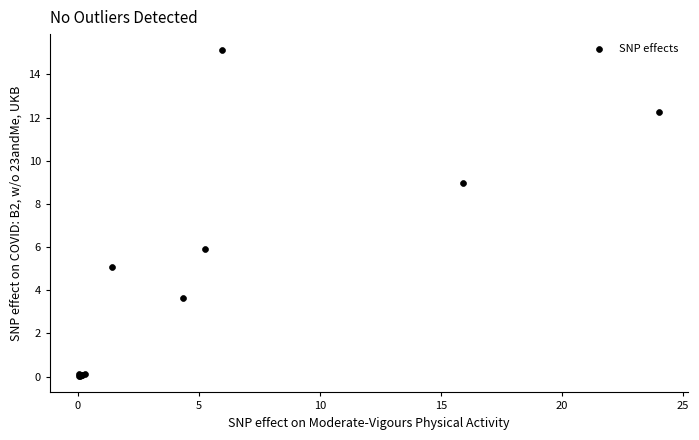

What Y value in the scatter plot is closest to 7?

5.9